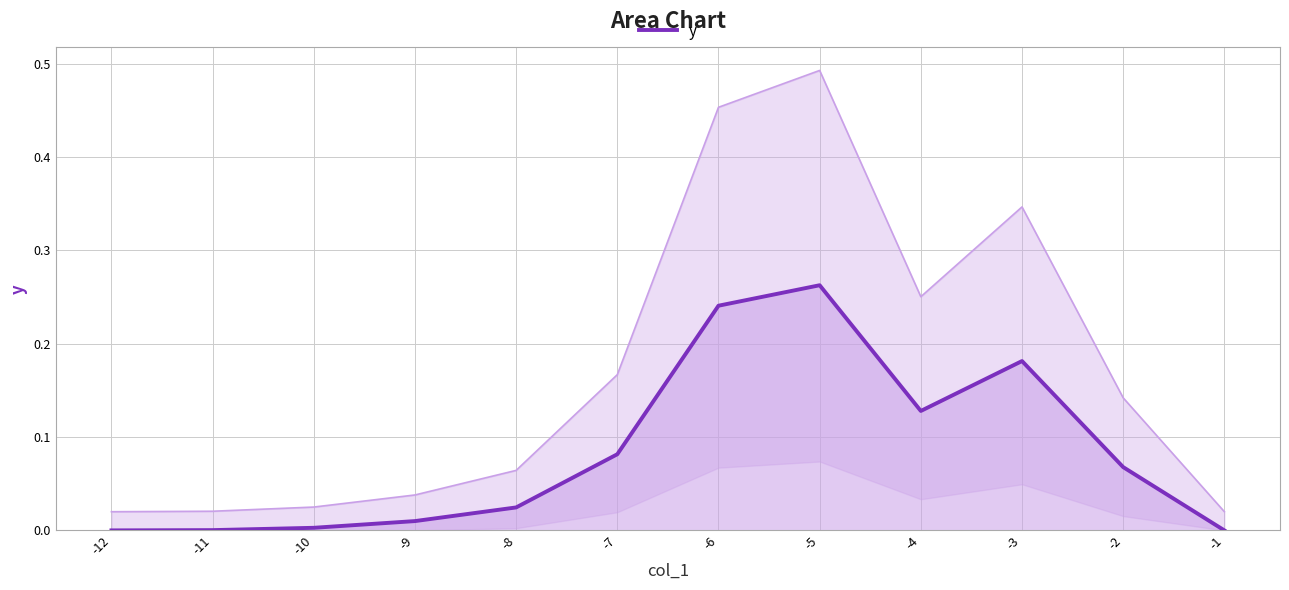

What is the difference between the maximum and minimum values?

0.3